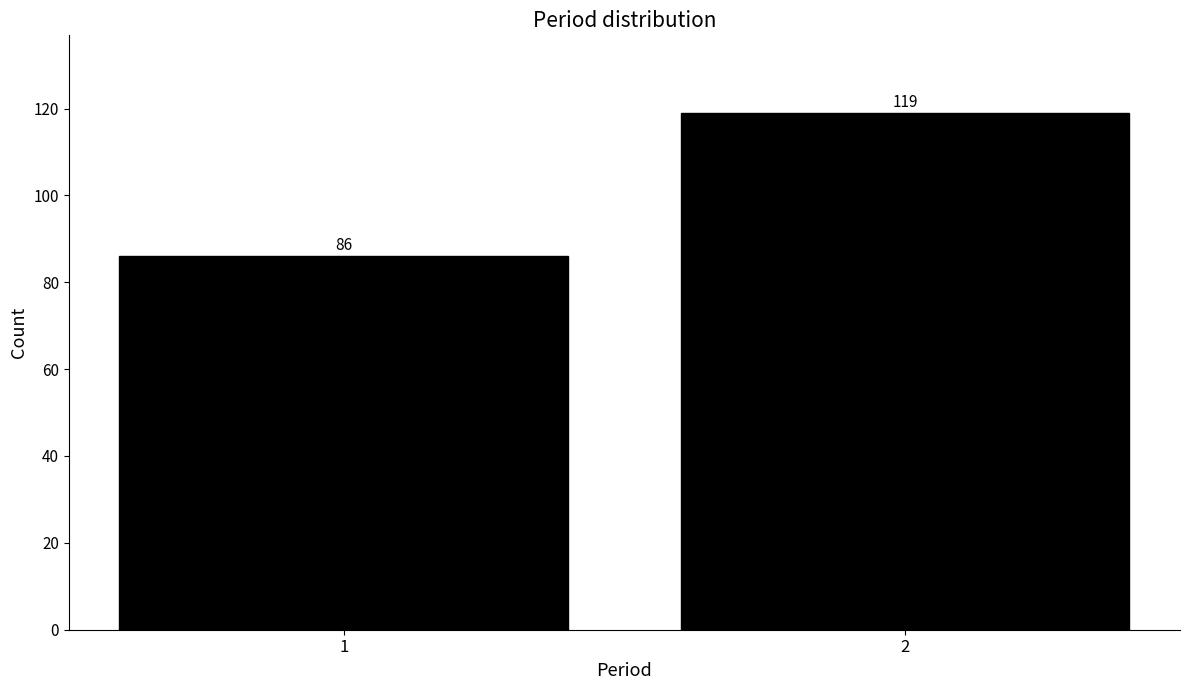

Reading left to right, what are all the values shown in this chart?

1=86	2=119